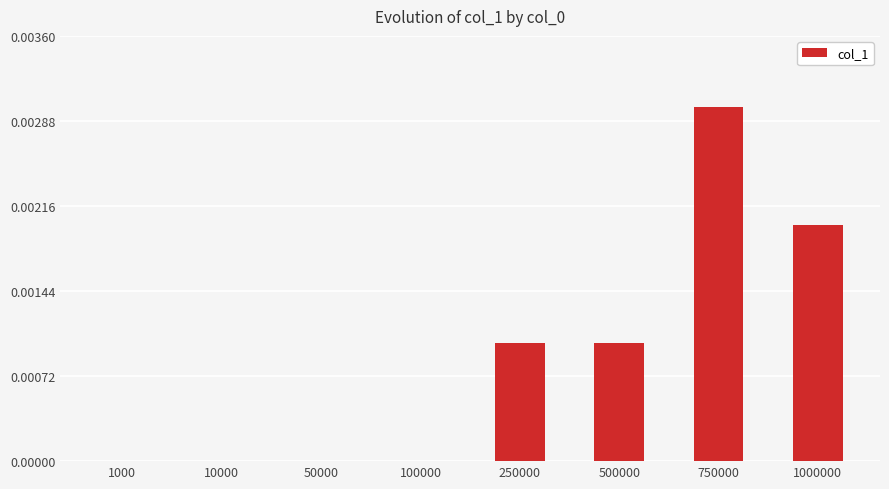

At which category does the chart reach its peak across all series?

750000